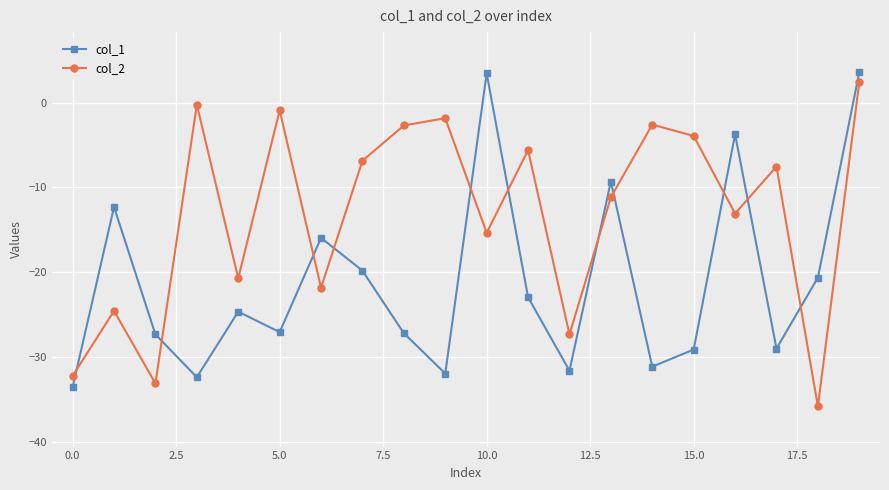

Count the number of data series in this chart.

2